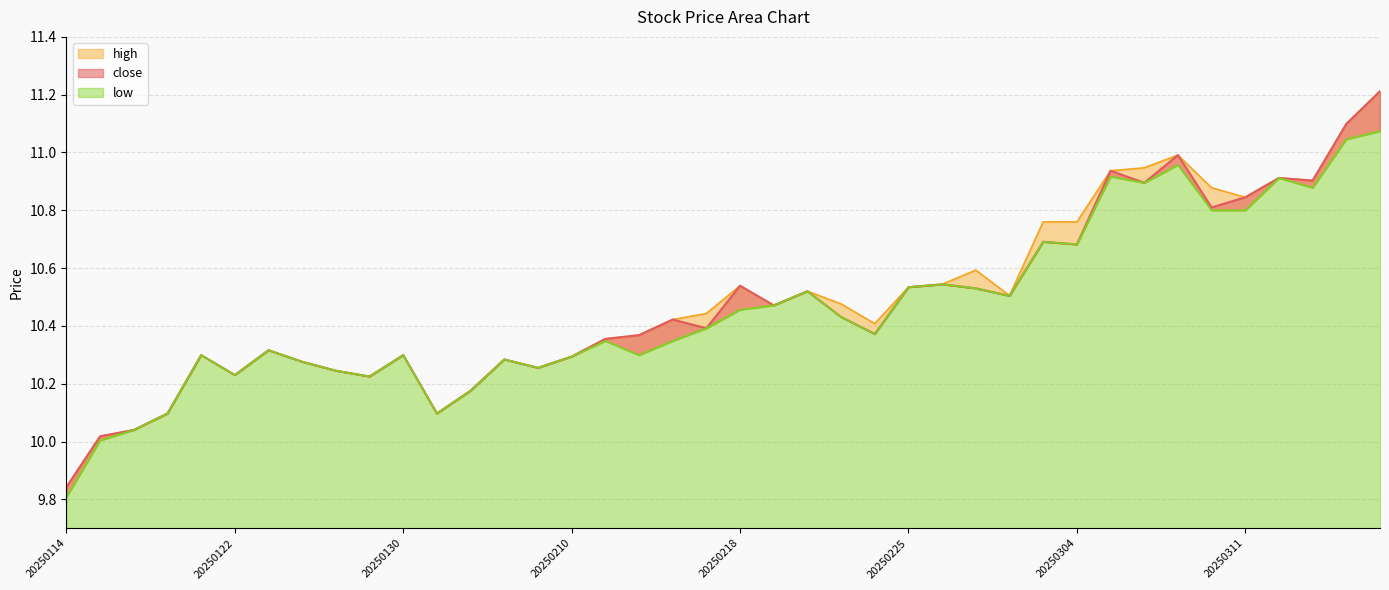

What is the difference between the maximum and minimum values in the high series?

1.4